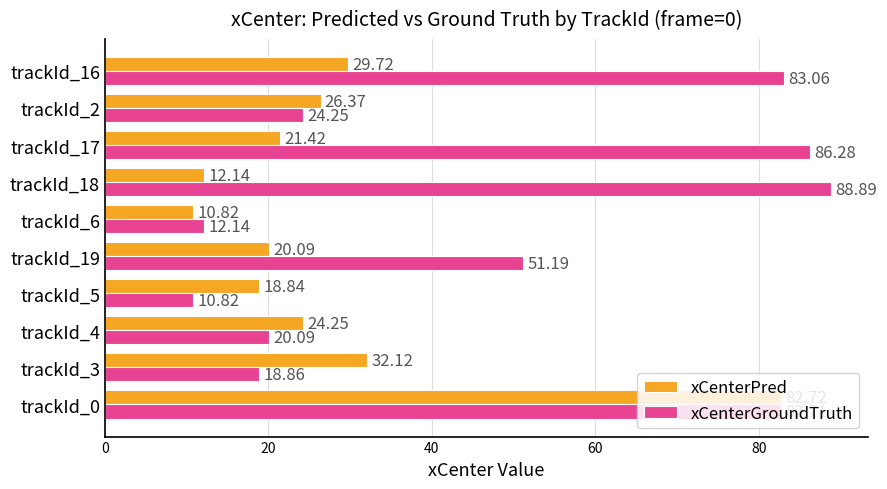

Rank the categories by xCenterGroundTruth value from highest to lowest.

trackId_18, trackId_17, trackId_16, trackId_0, trackId_19, trackId_2, trackId_4, trackId_3, trackId_6, trackId_5